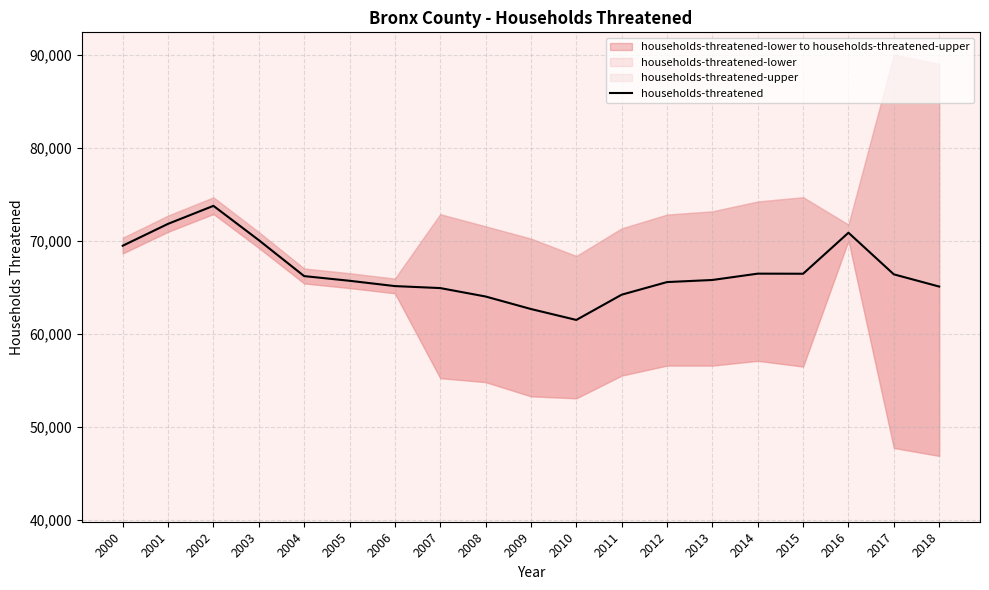

Rank the categories by value from highest to lowest.

2002, 2001, 2016, 2003, 2000, 2014, 2015, 2017, 2004, 2013, 2005, 2012, 2006, 2018, 2007, 2011, 2008, 2009, 2010